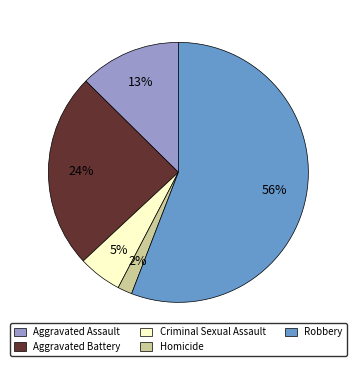

What is the smallest slice in the pie chart?

Homicide